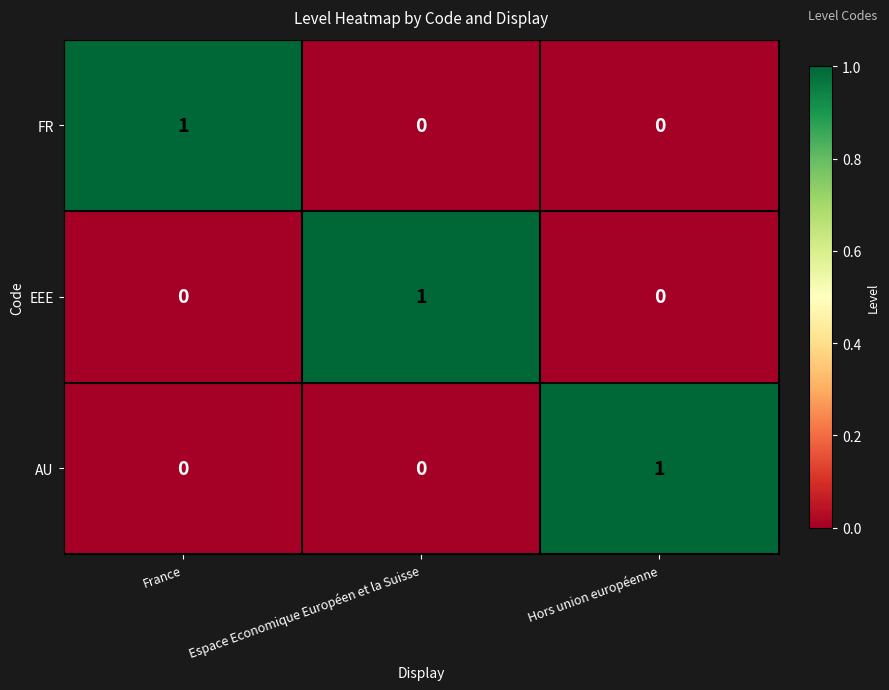

How many EEE values are between 0 and 1?

3